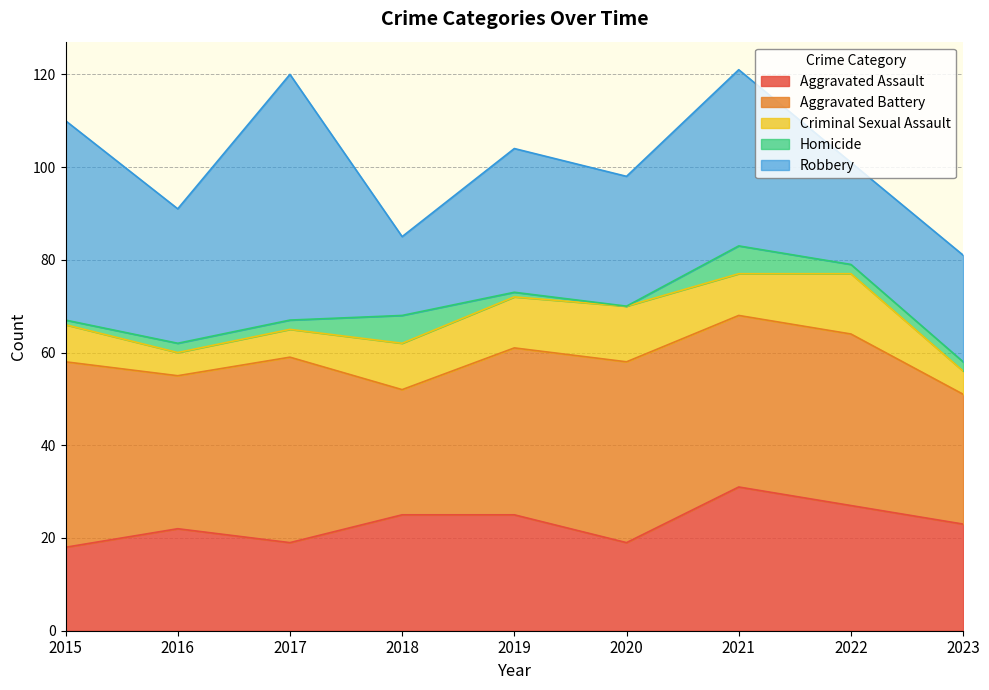

What is the sum of the Homicide values at 2022 and 2023?

4